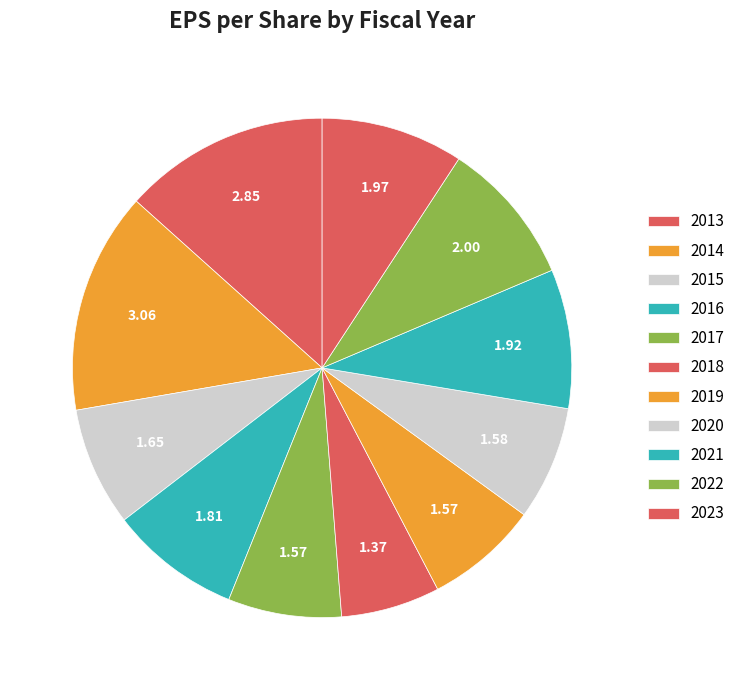

Does 2019 represent more than half of the total?

No